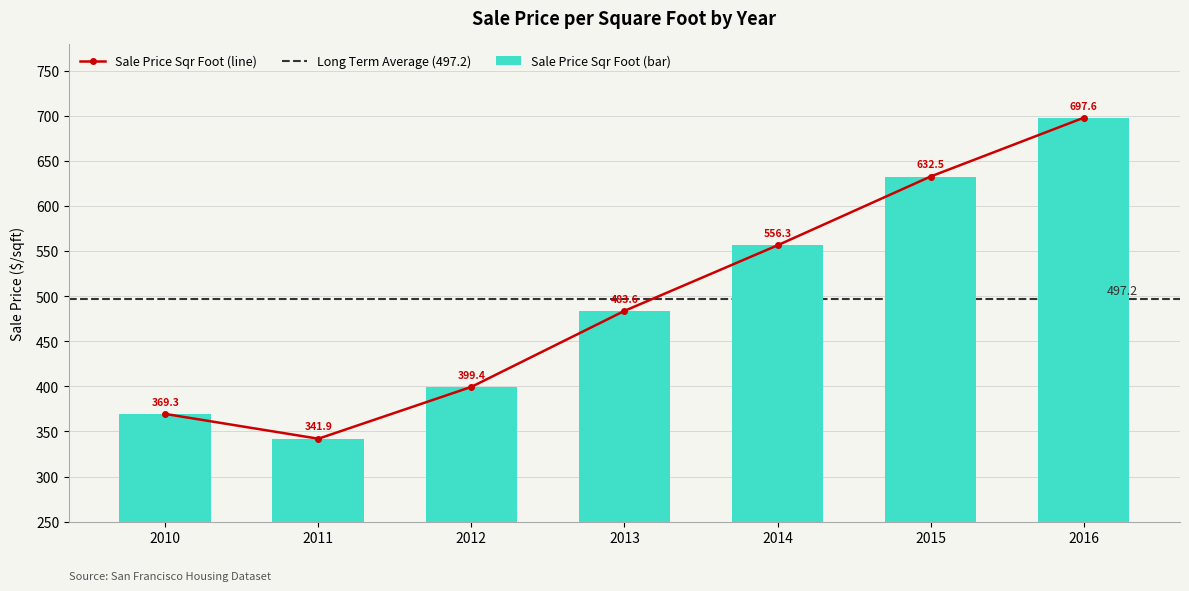

What is the greatest value displayed?

697.6